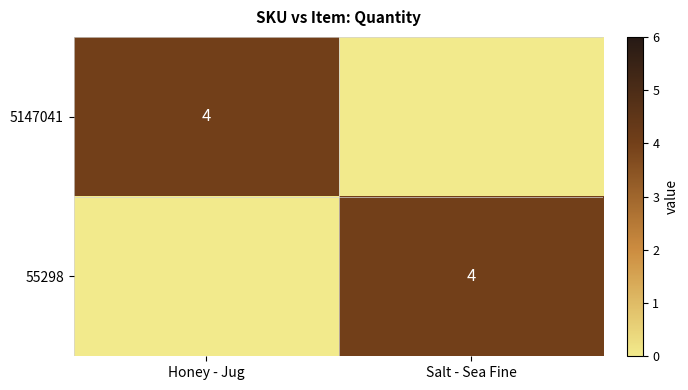

The value of 5147041 at Honey - Jug is 6. True or false?

False